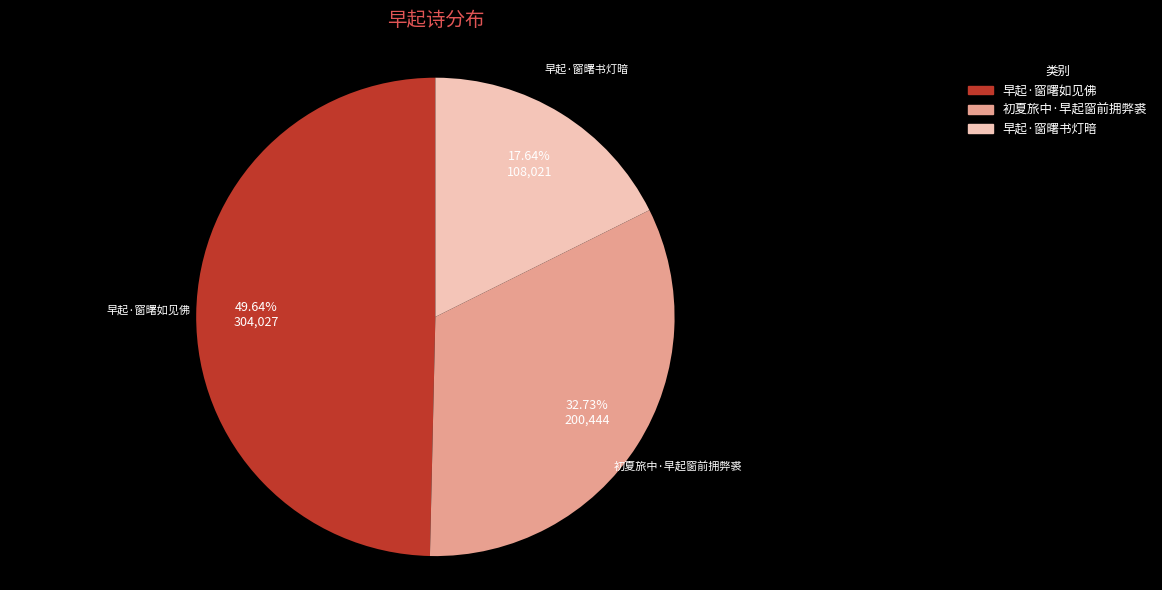

To the nearest percent, what portion does 早起·窗曙如见佛 represent?

50%